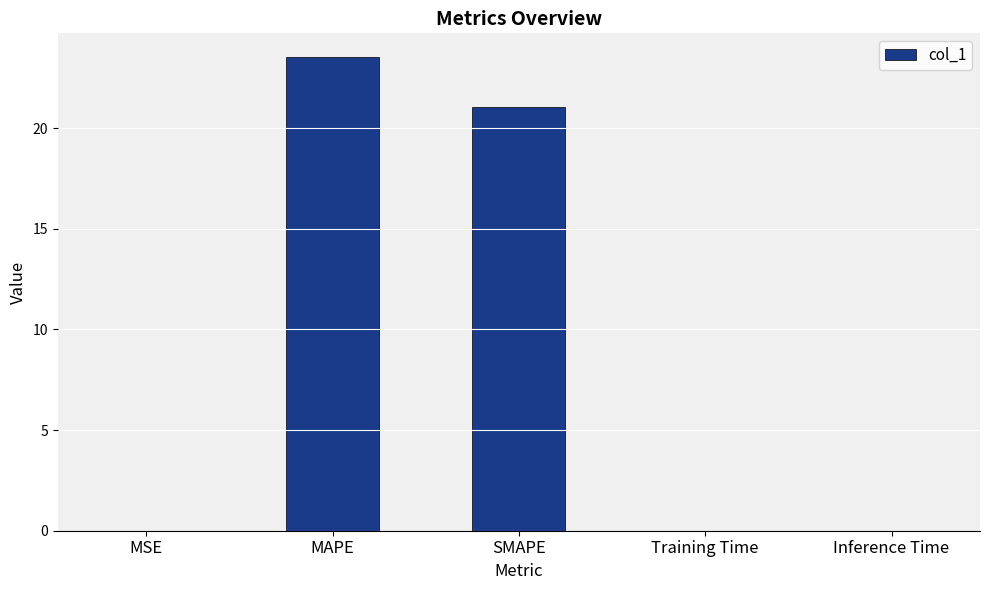

What is the maximum value shown in the chart?

23.5